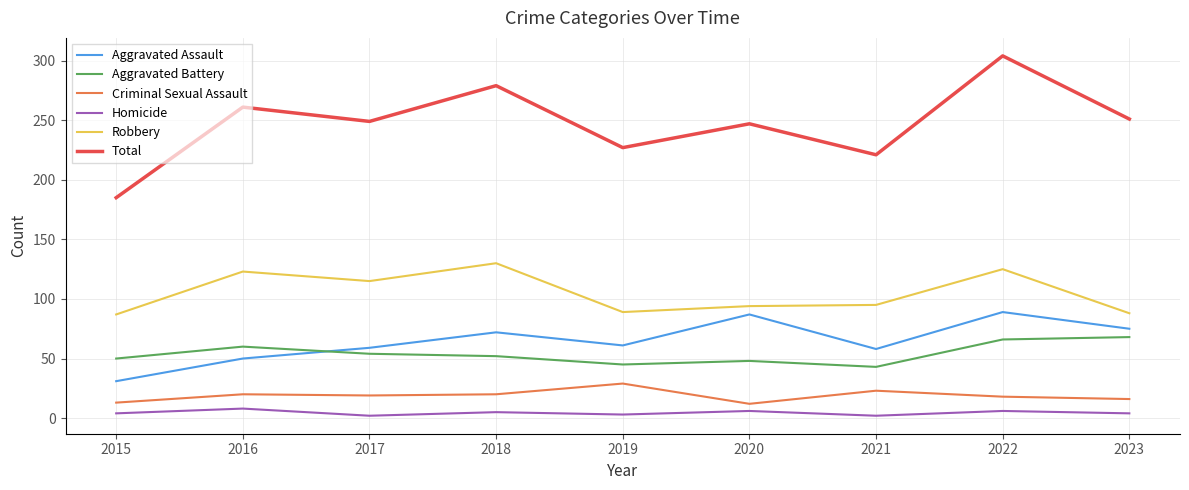

What is the highest value of the Criminal Sexual Assault series?

29